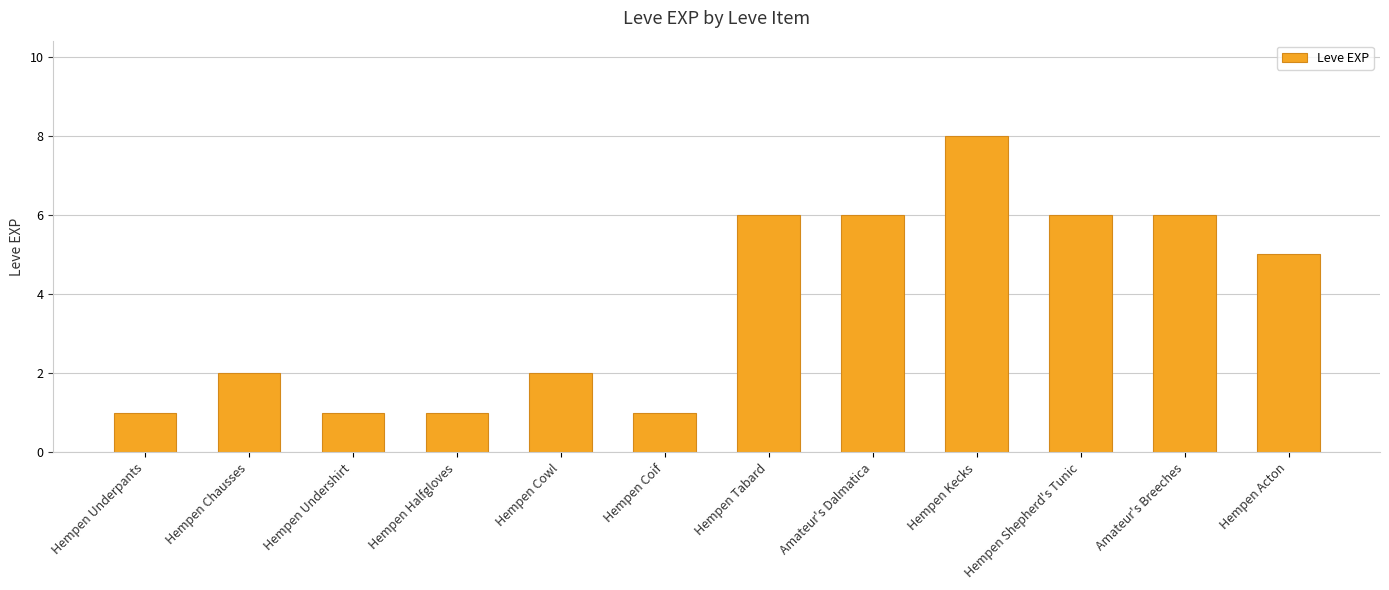

The value at Hempen Cowl is 1. True or false?

False